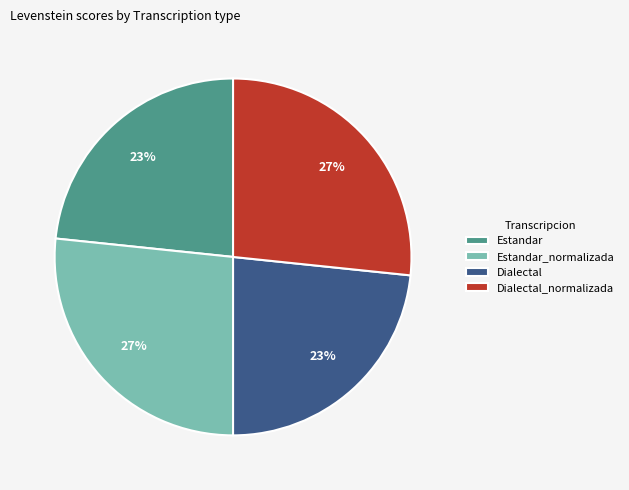

How many segments does this pie chart have?

4